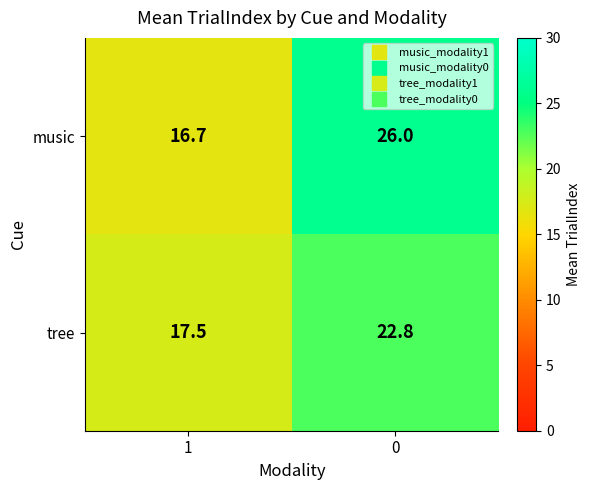

Reading left to right, list all the values displayed in this chart.

music: 1=16.7	0=26.0
tree: 1=17.5	0=22.8